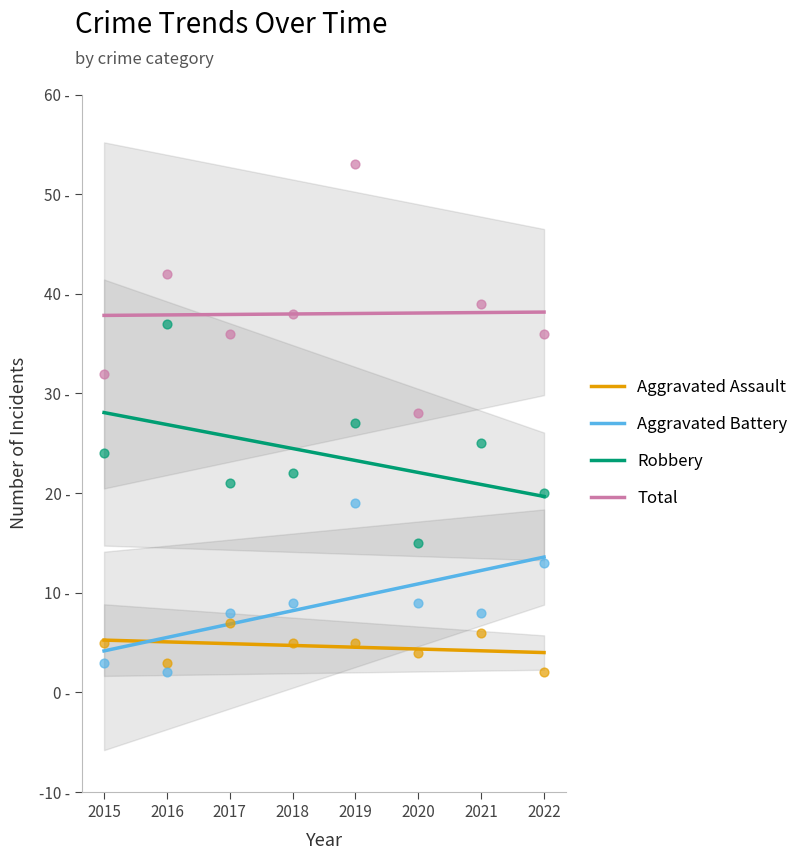

Which series contains the lowest Y value?

Aggravated Assault